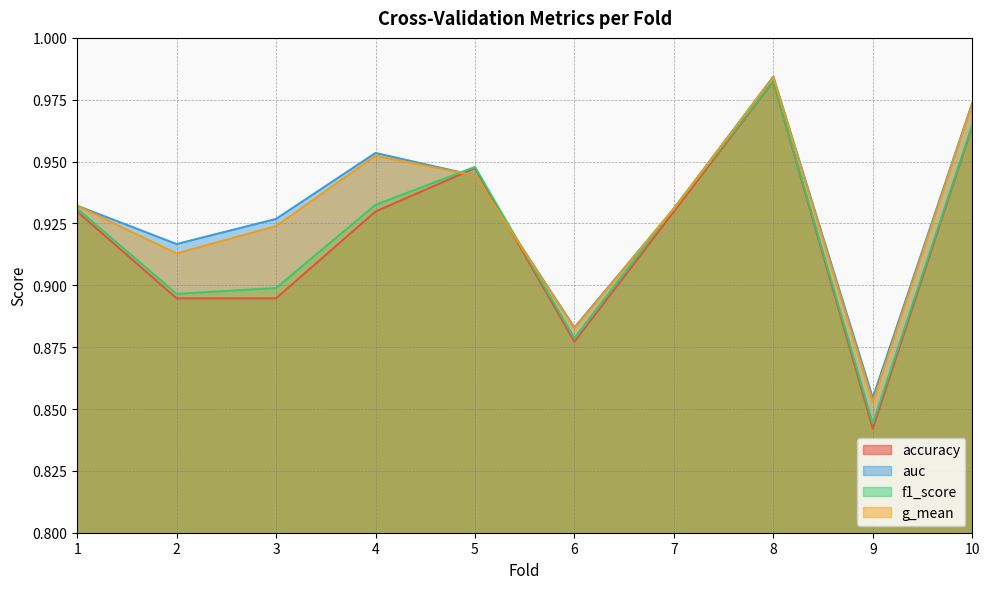

What is the difference between the second highest and minimum values in the f1_score series?

0.1